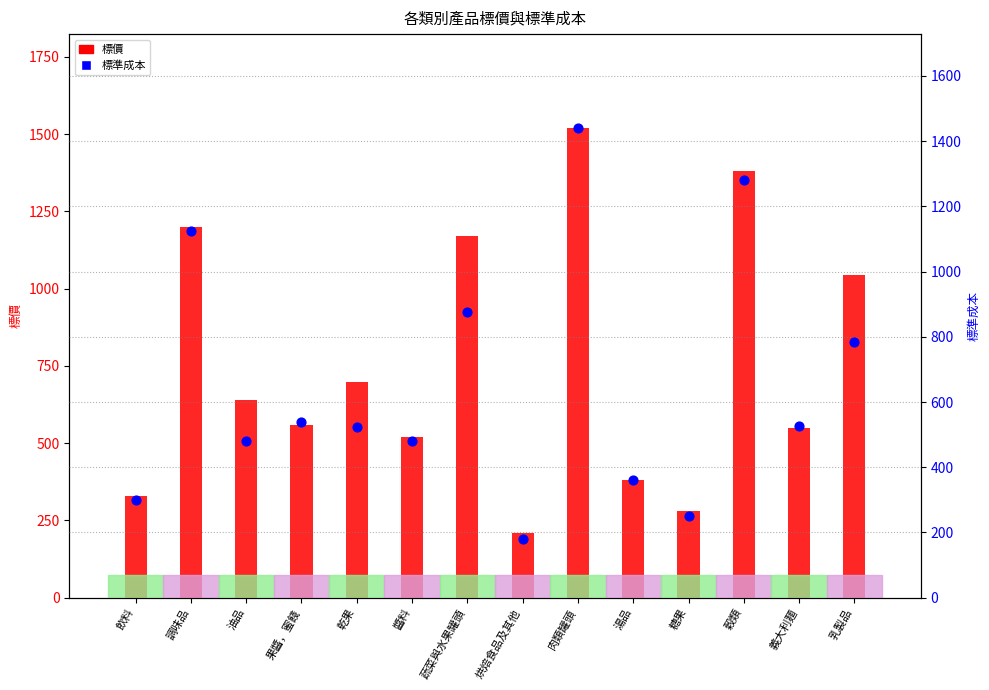

What is the total value across all series at 穀類?

2660